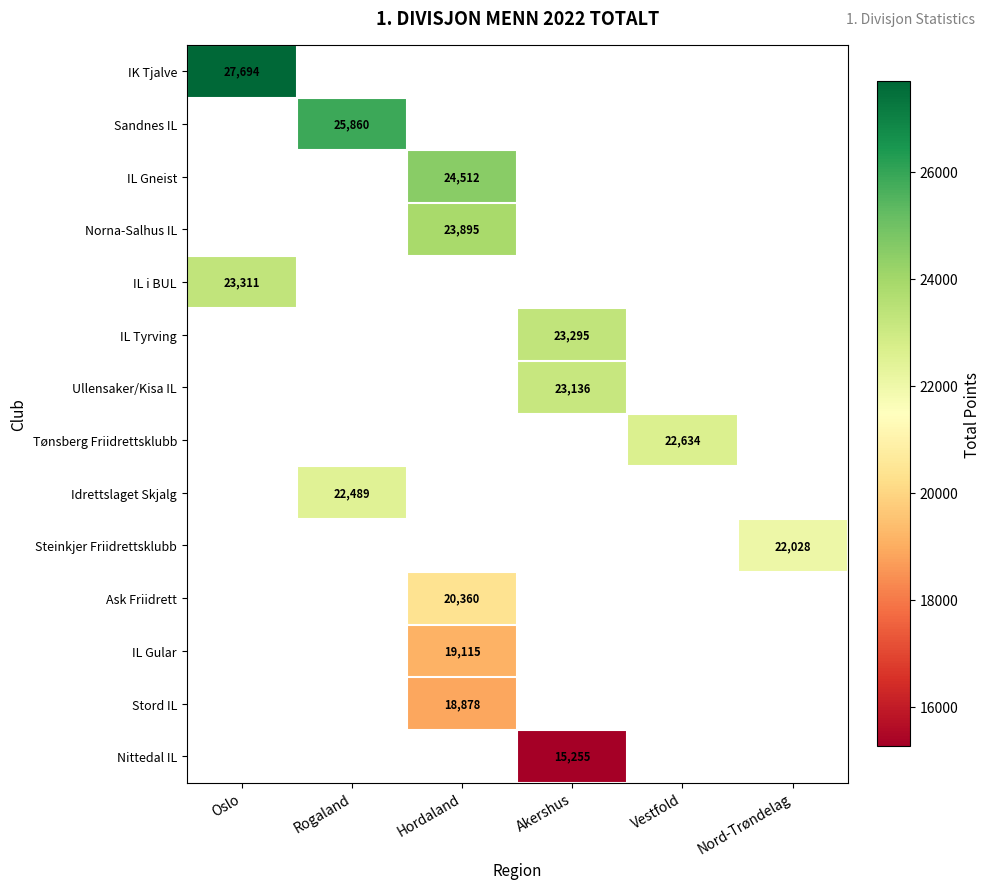

True or false: Norna-Salhus IL has a value of 34355 at Hordaland.

False